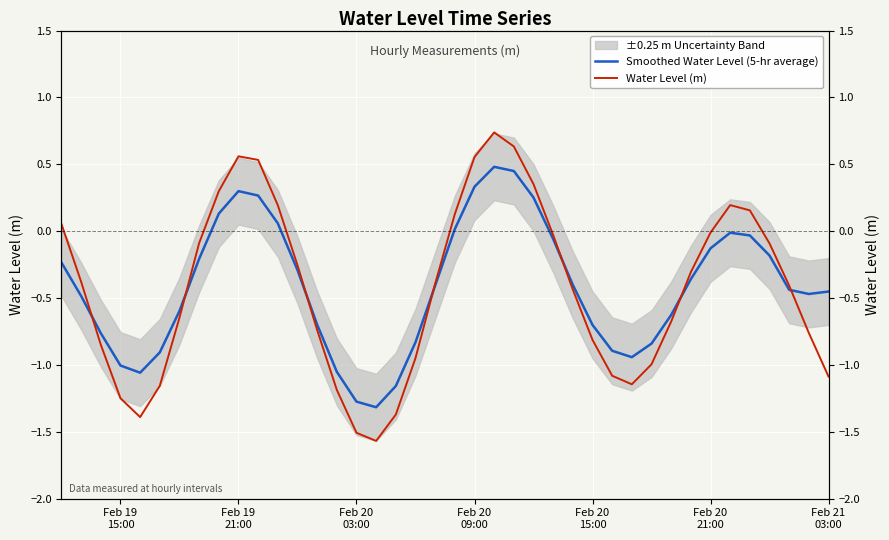

List the series in order of their peak value, lowest first.

Smoothed Water Level (5-hr average), Water Level (m)